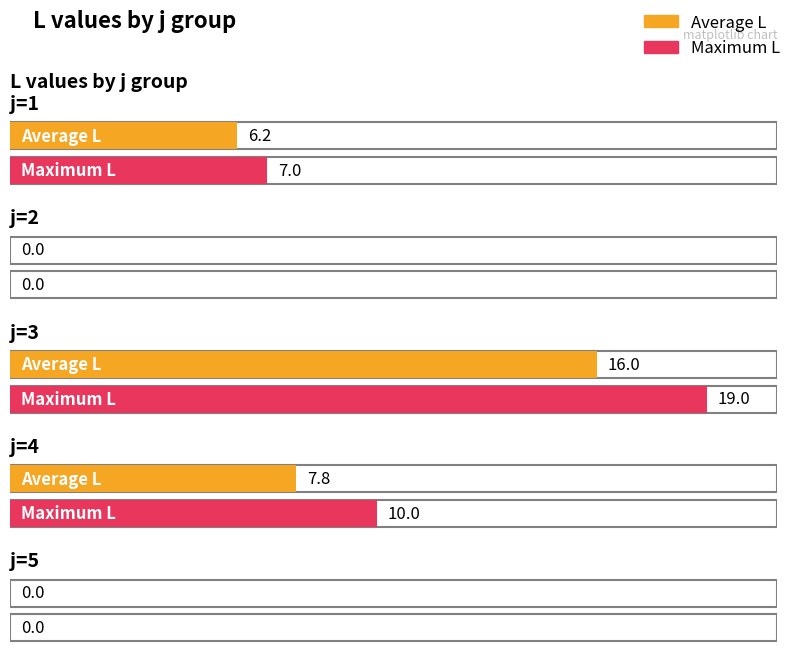

What are all the series names shown in the legend?

Average L, Maximum L